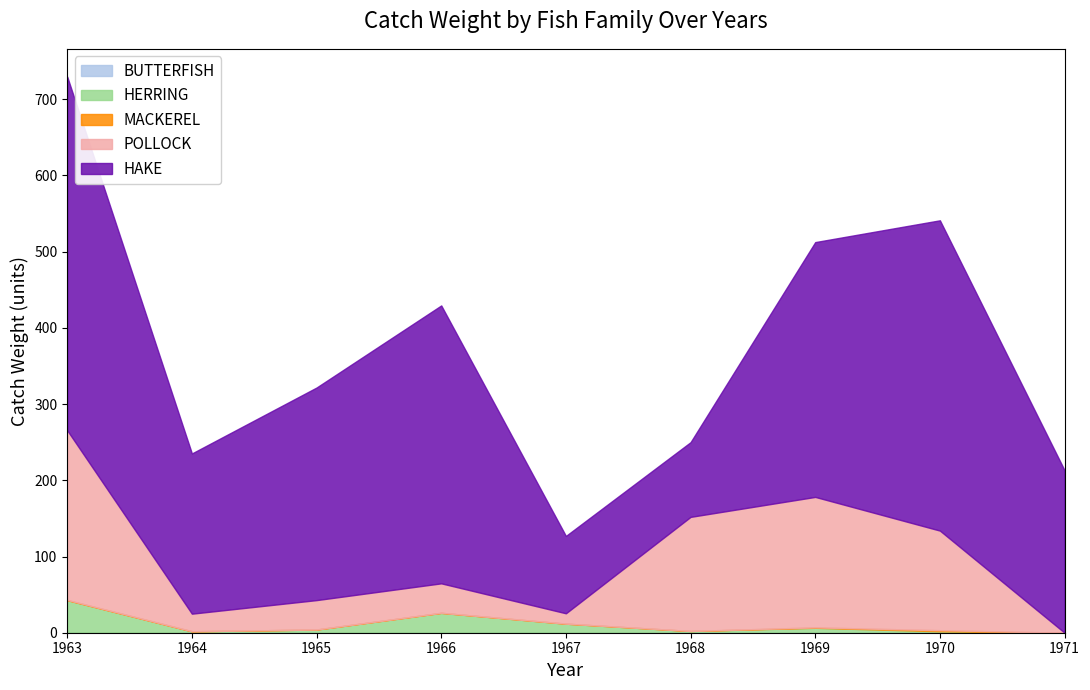

How many values in the HERRING series exceed 0?

7